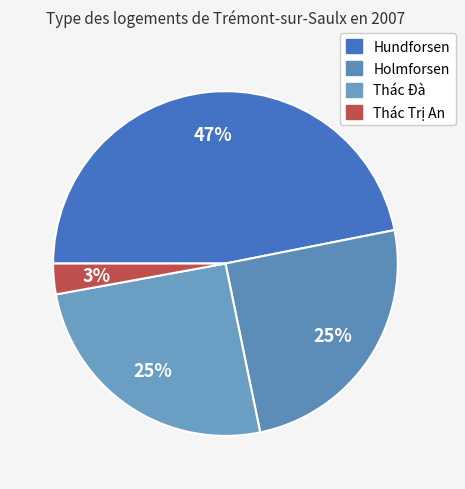

Which has a higher value, Holmforsen or Thác Trị An?

Holmforsen